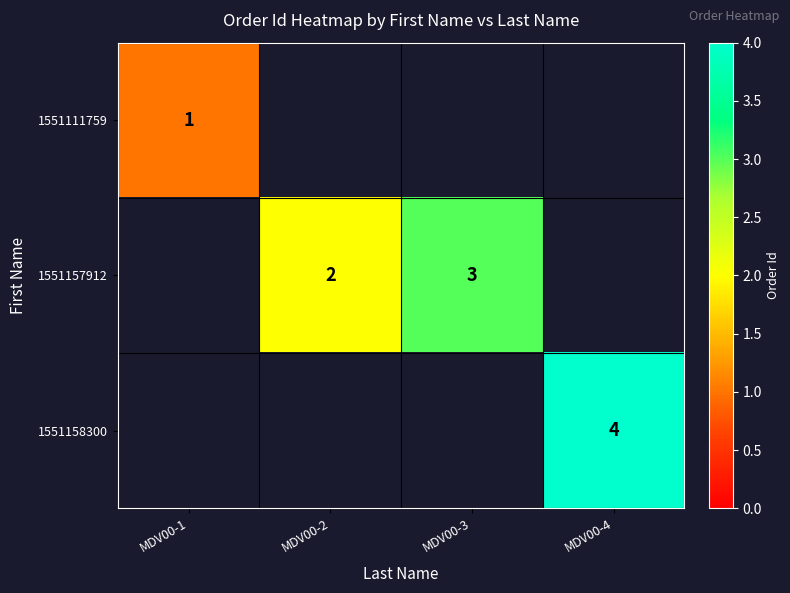

What is the minimum value shown in the chart?

1.0